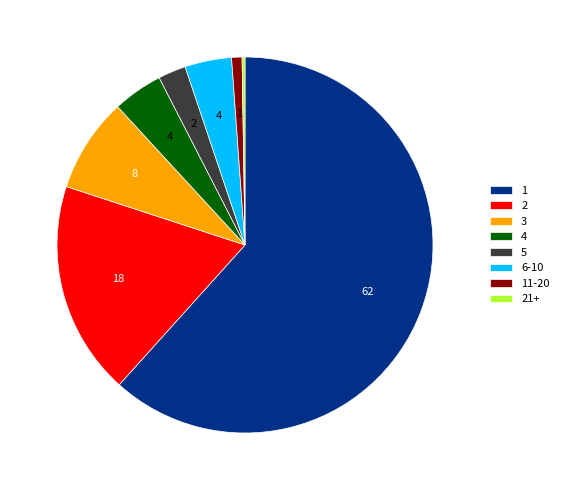

Approximately how many times larger is the value at 4 compared to 11-20?

4.8